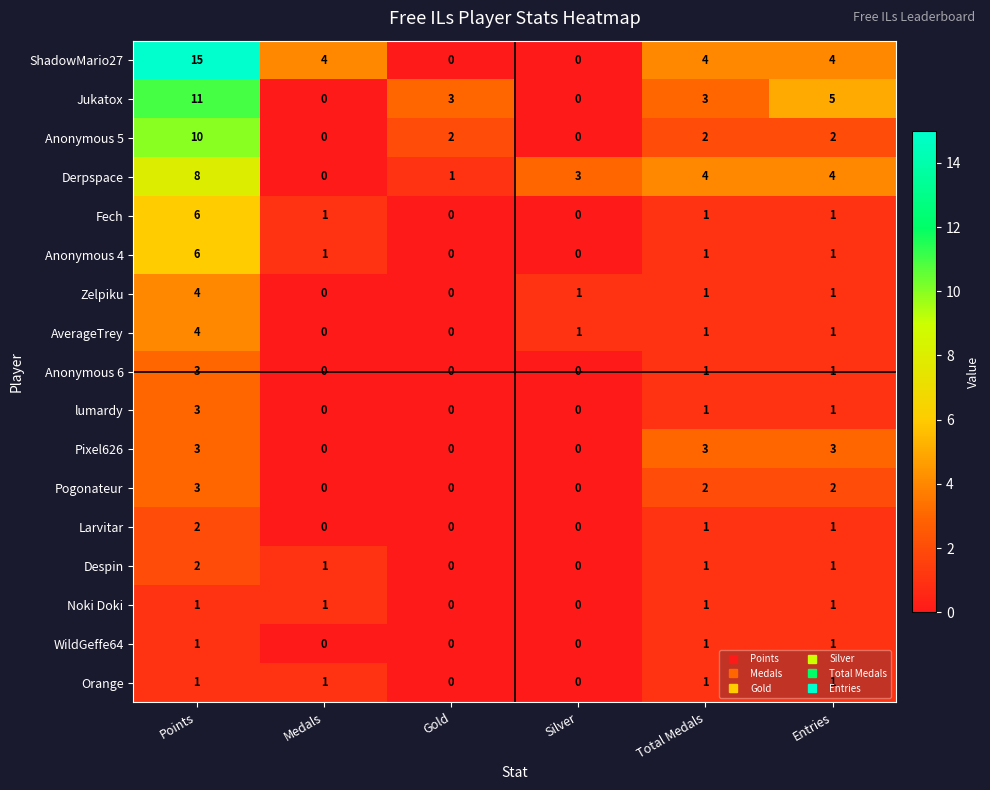

Which category has the highest value in the Zelpiku series?

Points